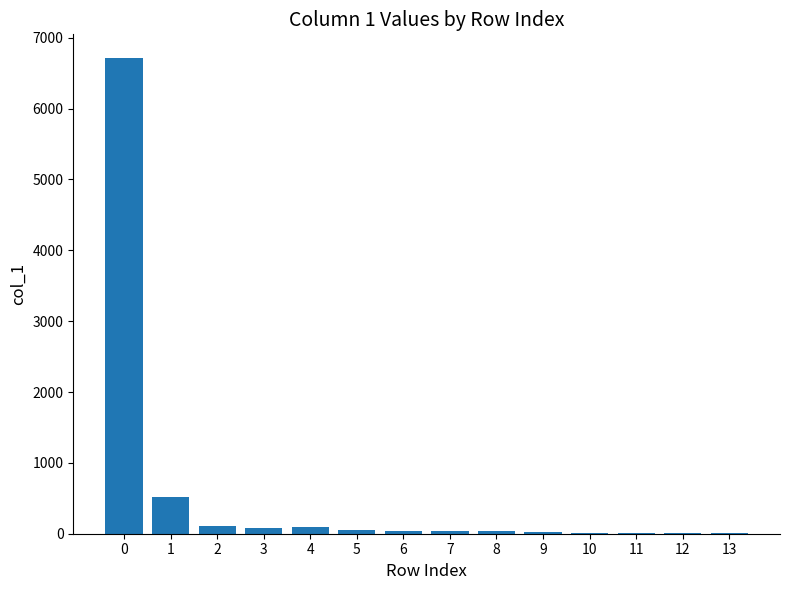

The chart shows a value of 2166 at 0. True or false?

False